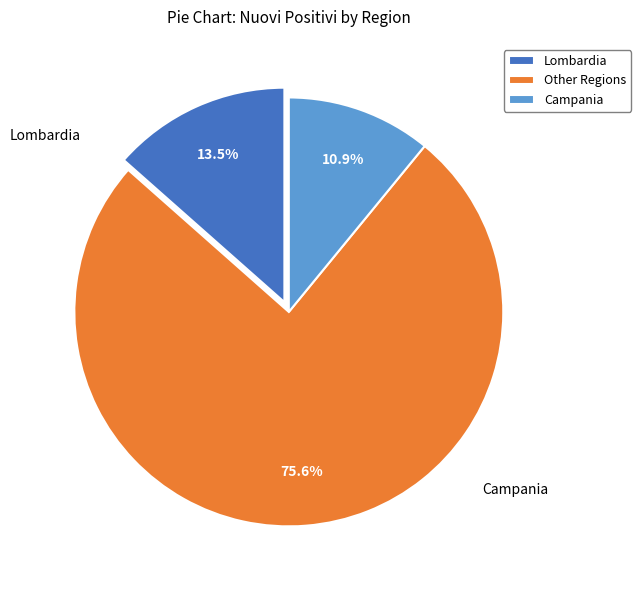

To the nearest percent, what is the average slice percentage?

33%